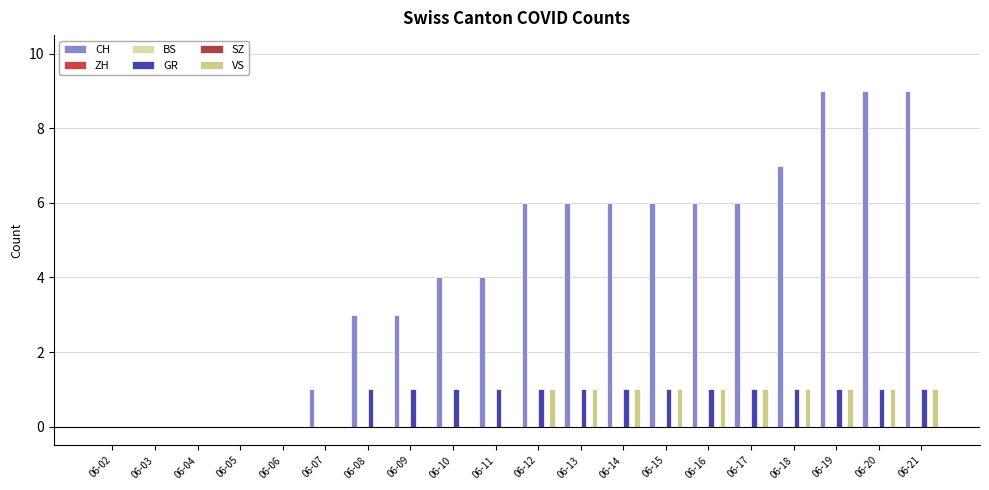

At 06-02, list the series in order from smallest to largest.

CH, ZH, BS, GR, SZ, VS